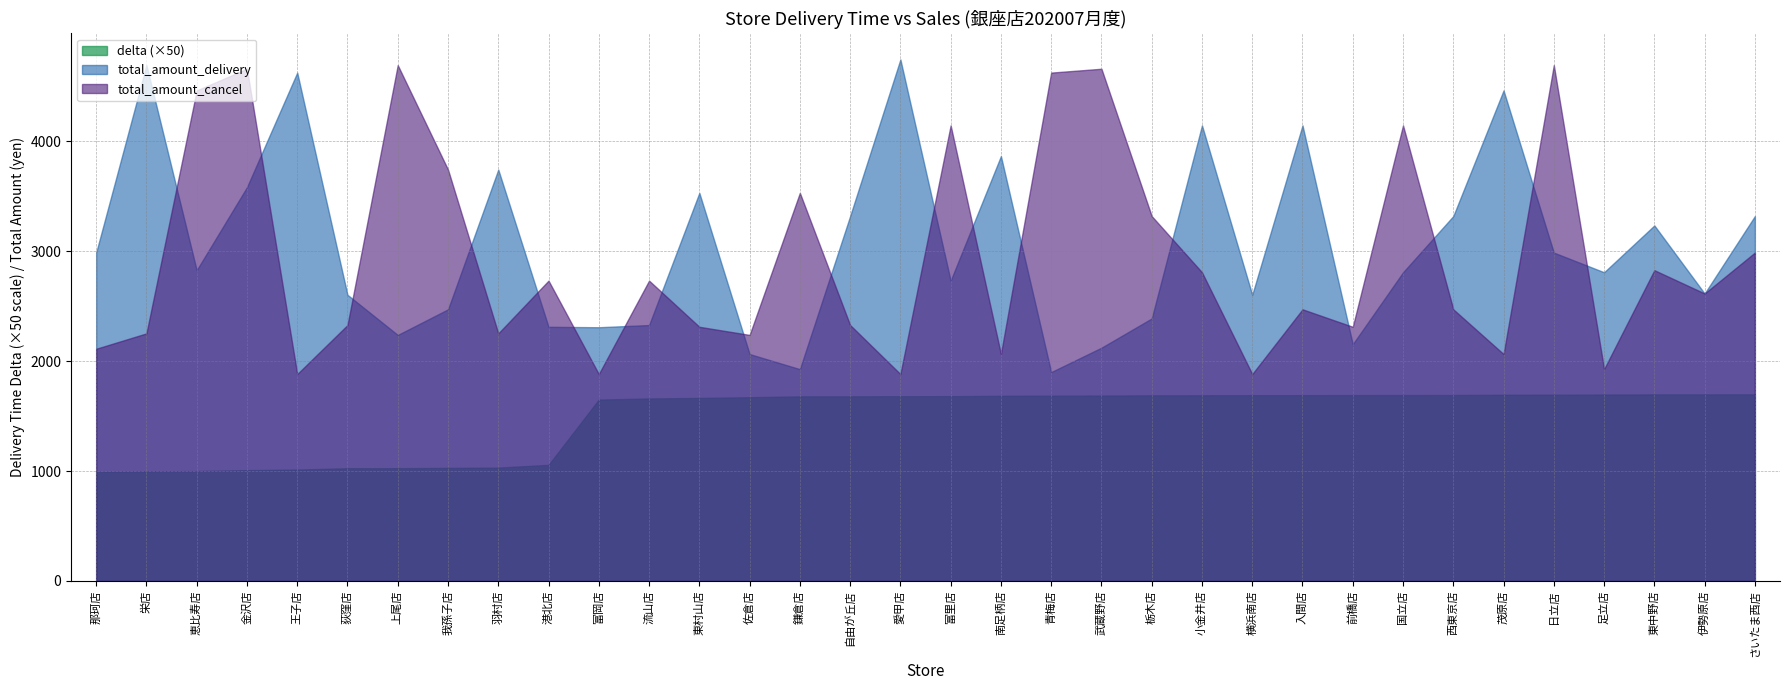

Reading right to left, list all the values displayed in this chart.

delta: 33.9	33.9	33.9	33.9	33.9	33.9	33.8	33.8	33.8	33.8	33.8	33.8	33.8	33.7	33.7	33.7	33.6	33.6	33.6	33.6	33.4	33.3	33.2	33.0	21.1	20.6	20.6	20.5	20.5	20.3	20.2	20.0	20.0	19.9
total_amount_delivery: 3319.0	2615.0	3234.0	2808.0	2987.0	4462.0	3319.0	2808.0	2154.0	4144.0	2603.0	4144.0	2388.0	2122.0	1900.0	3865.0	2732.0	4744.0	3319.0	1927.0	2064.0	3530.0	2328.0	2308.0	2312.0	3742.0	2471.0	2238.0	2603.0	4624.0	3582.0	2827.0	4692.0	2987.0
total_amount_cancel: 2987.0	2615.0	2827.0	1927.0	4692.0	2064.0	2471.0	4144.0	2312.0	2471.0	1882.0	2808.0	3319.0	4659.0	4624.0	2064.0	4144.0	1882.0	2328.0	3530.0	2238.0	2312.0	2732.0	1882.0	2732.0	2252.0	3742.0	4692.0	2328.0	1882.0	4659.0	4462.0	2252.0	2112.0